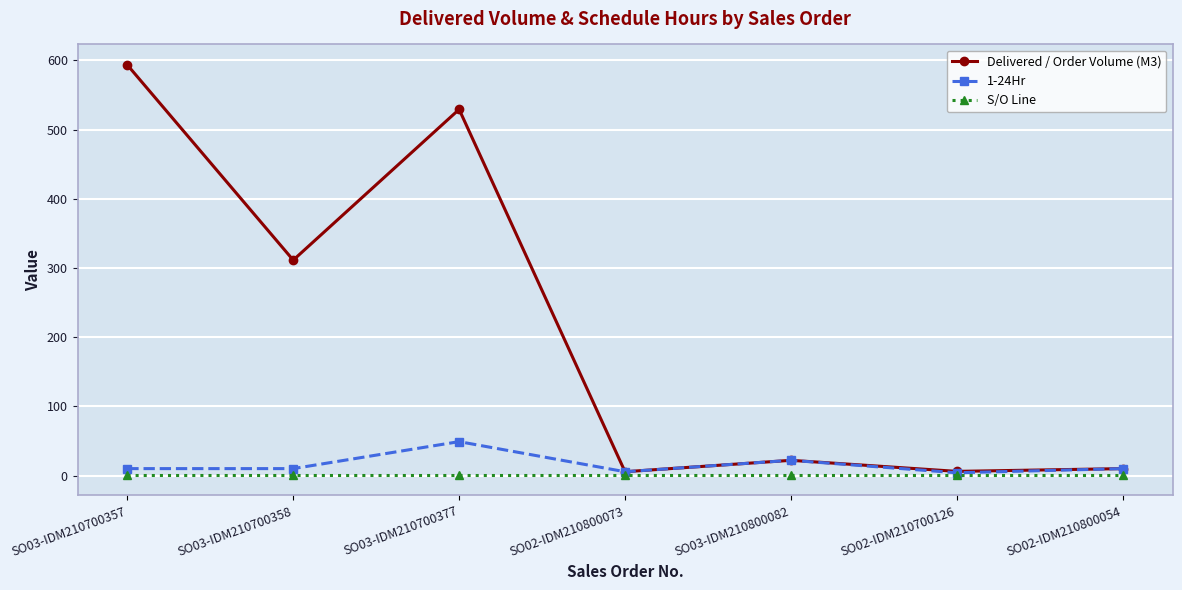

Does the chart display data point markers on the line(s)?

Yes